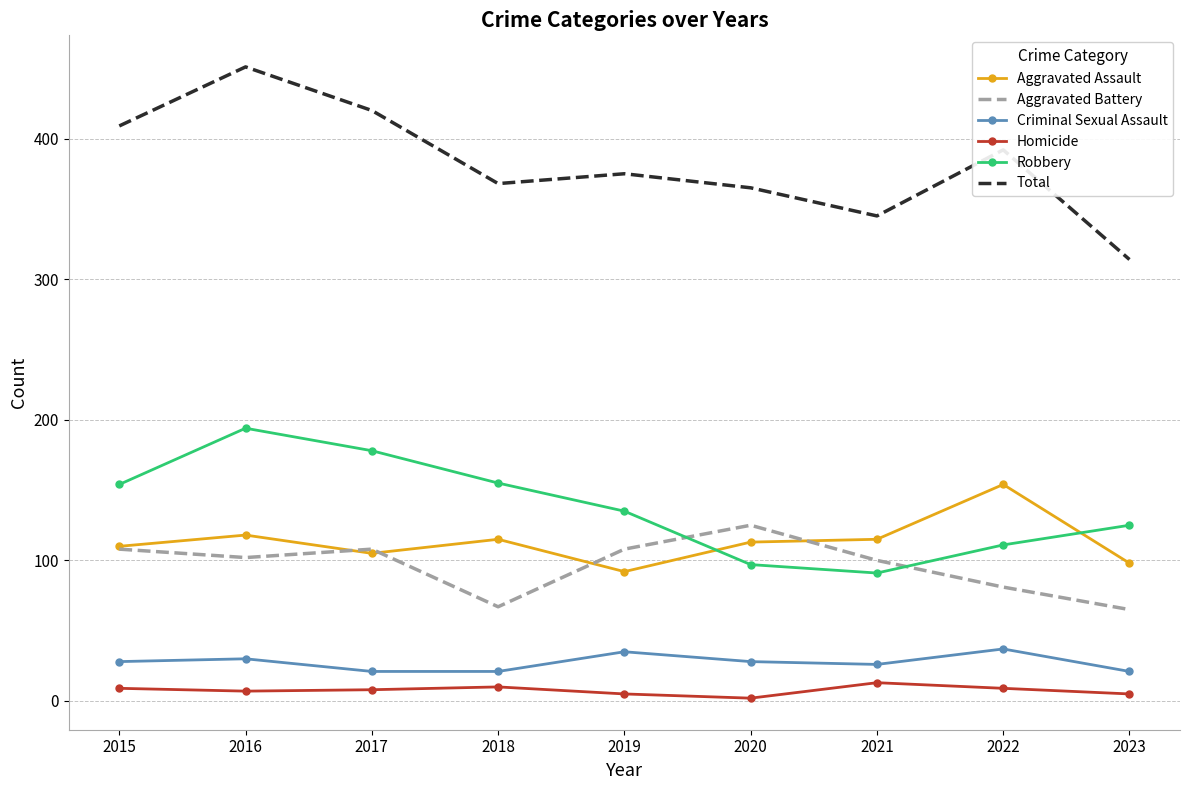

Which series has the largest total across all categories?

Total